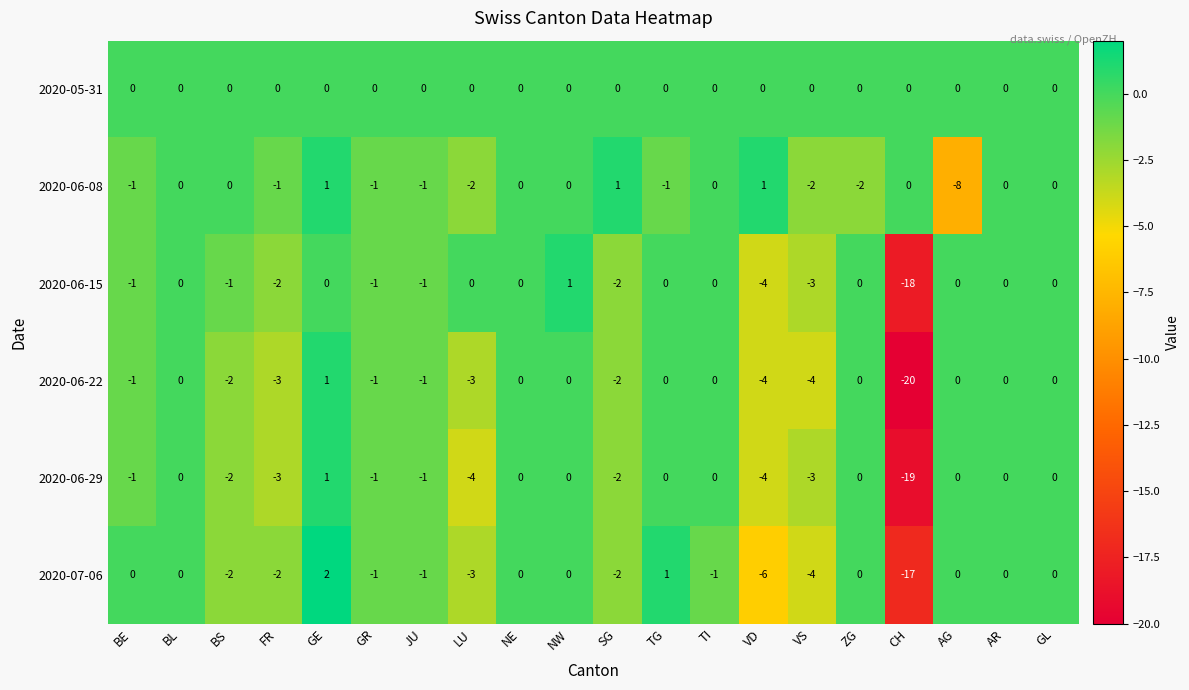

How many values in 2020-06-08 are below zero?

9